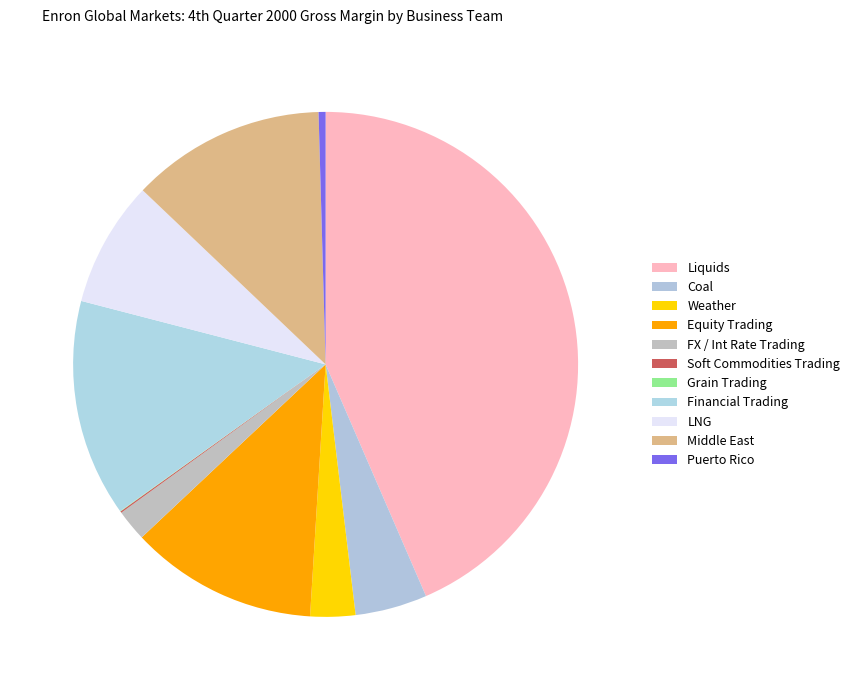

Does any single category account for the majority?

No